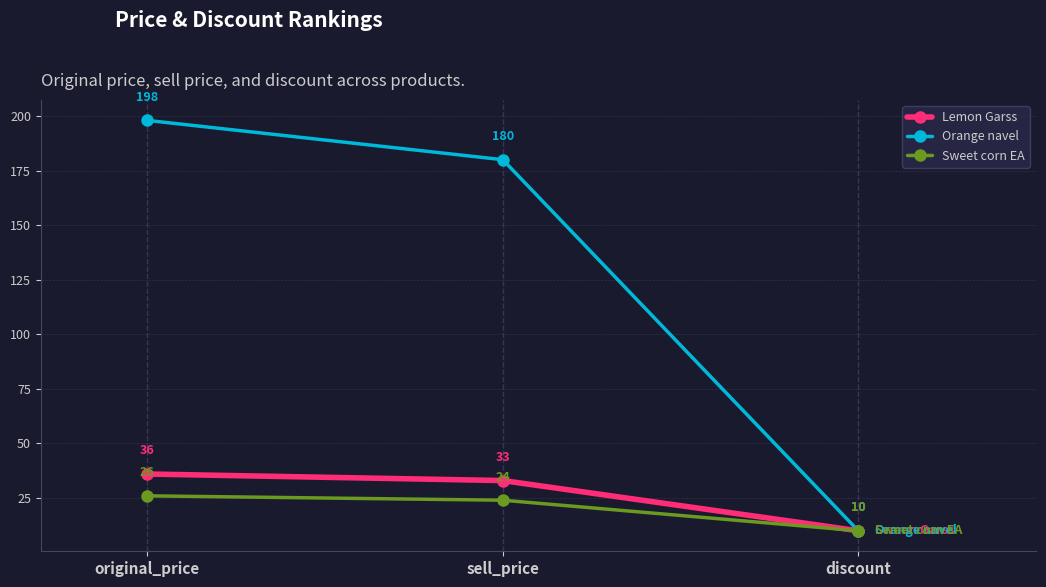

What is the value of the Orange navel point at the 3rd from the left?

10